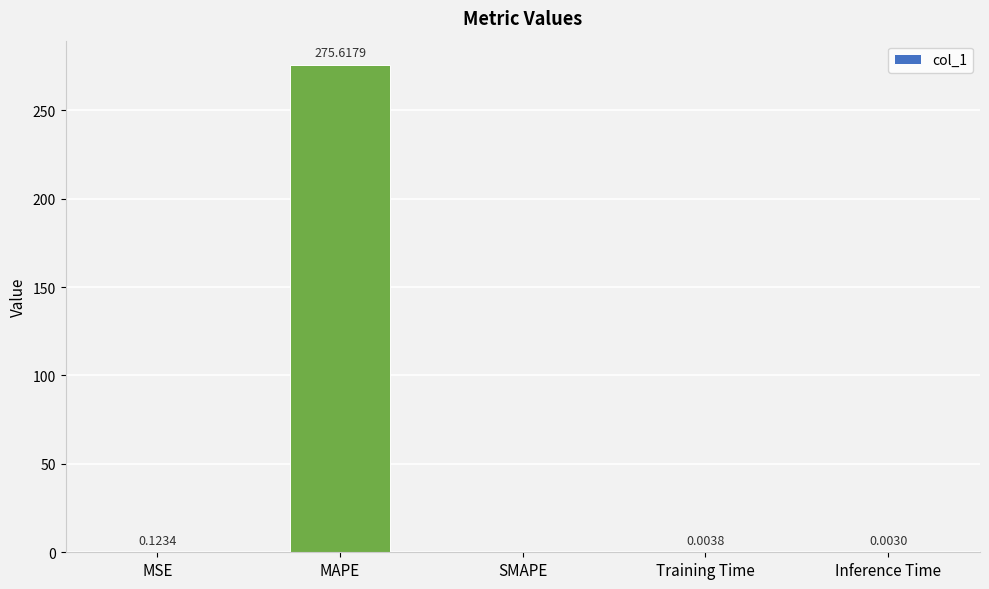

How many categories are shown in the chart?

5